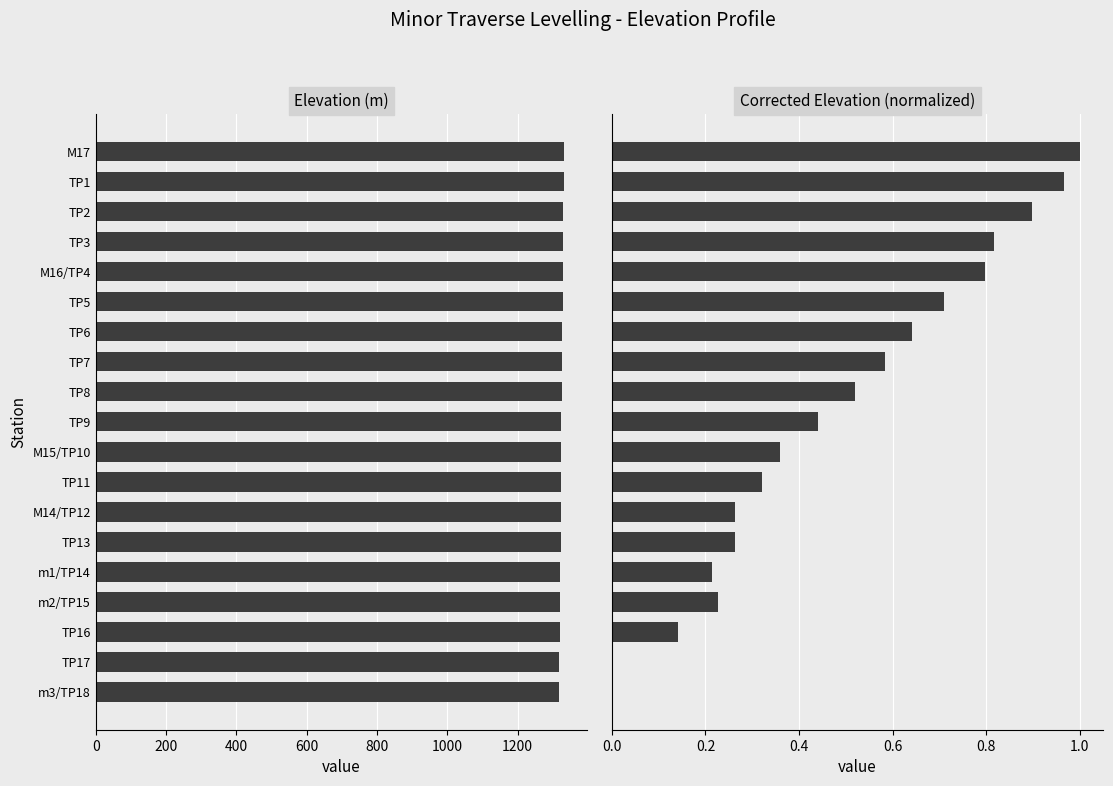

The Elevation series shows 917.4 at TP16. True or false?

False